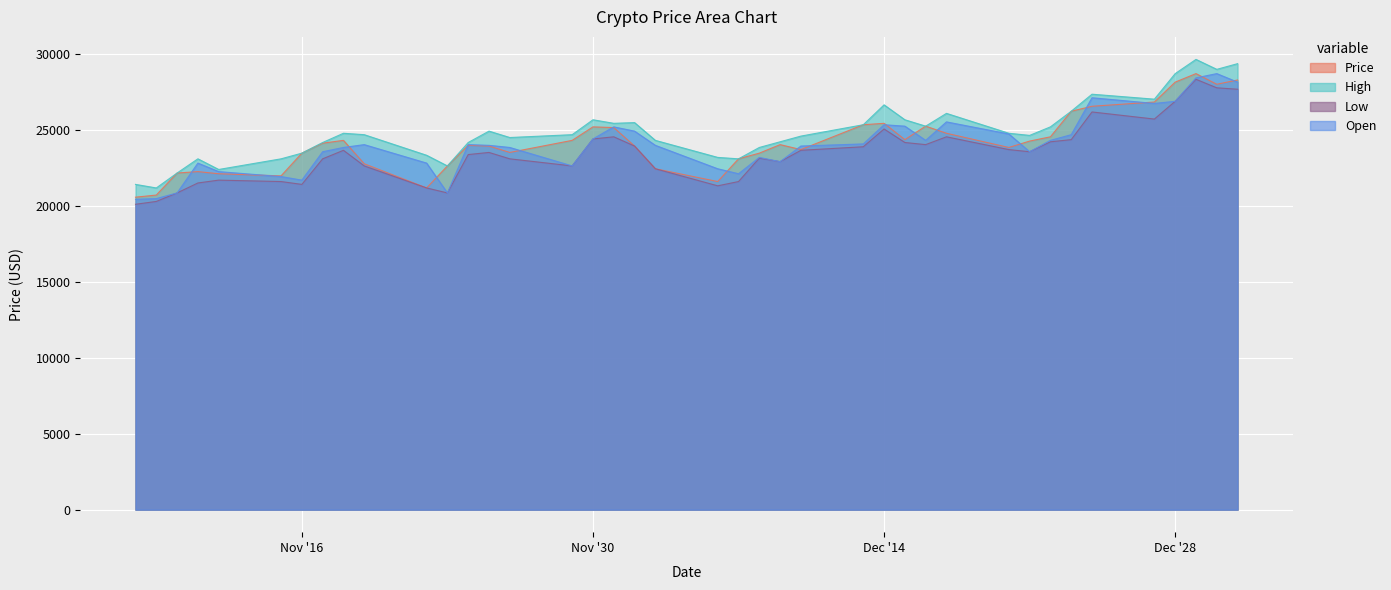

What is the smallest value displayed?

20093.4